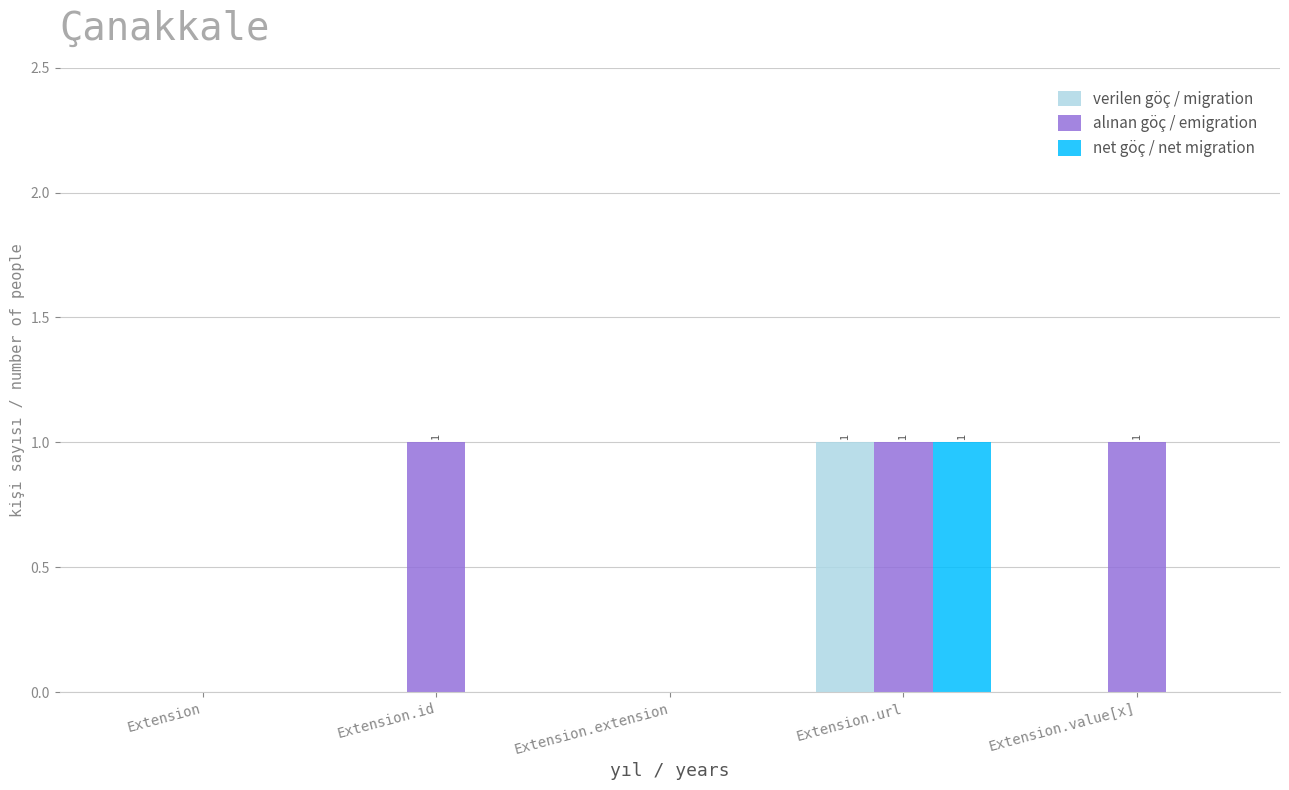

The value of verilen göç / migration at Extension.url is 1. True or false?

True